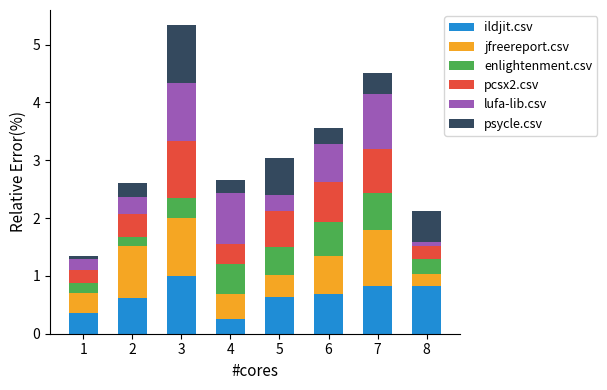

The ildjit.csv series shows 0.2 at 4. True or false?

True